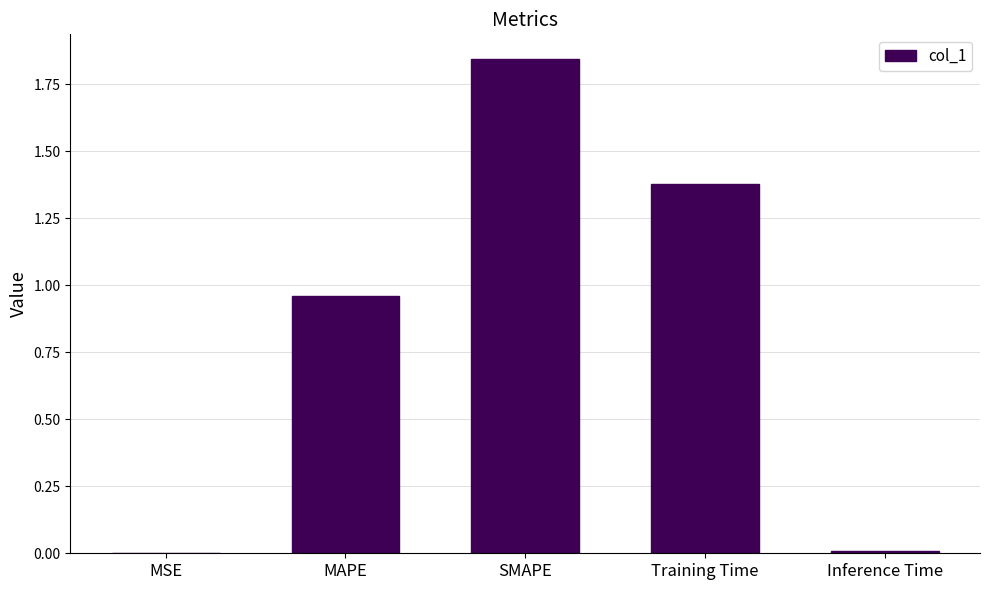

True or false: the data shows 0.0 at Inference Time.

True